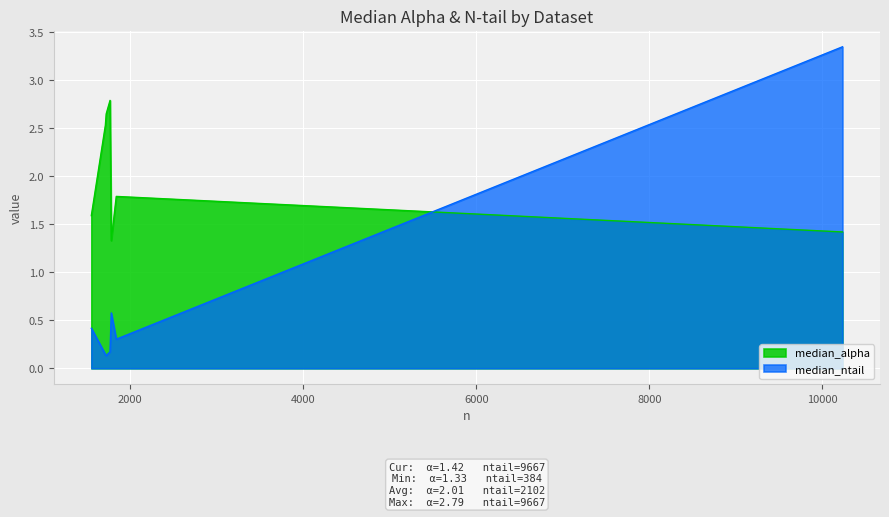

Which series has the largest range (max minus min)?

median_ntail